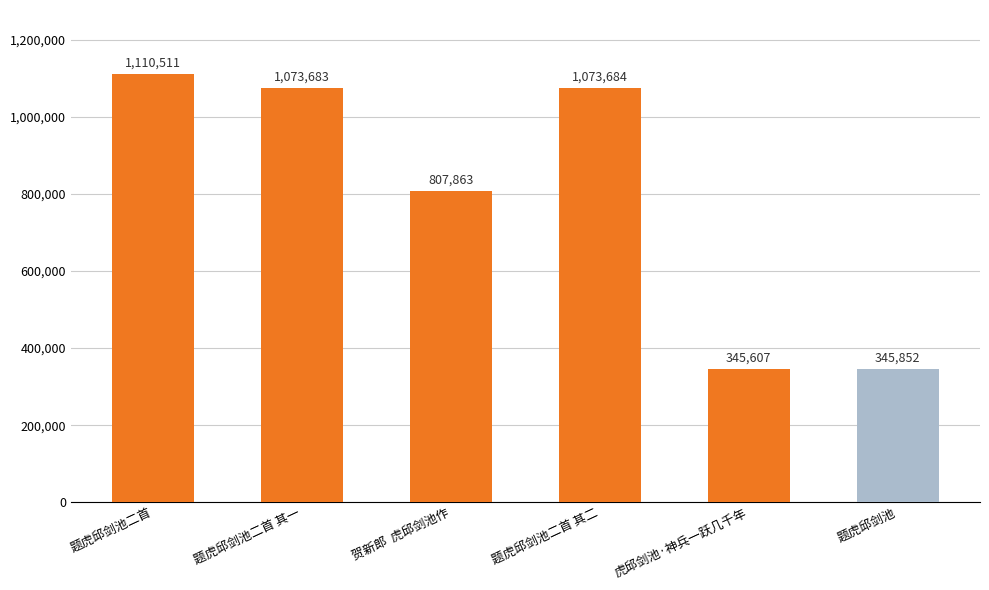

What is the smallest value displayed?

345607